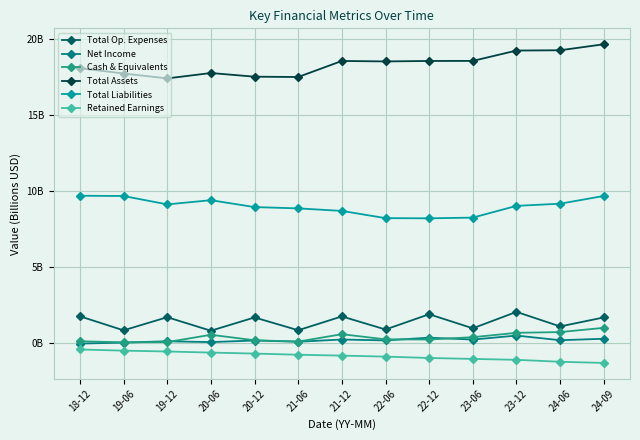

The value of Total Assets at 24-06 is 33.0. True or false?

False